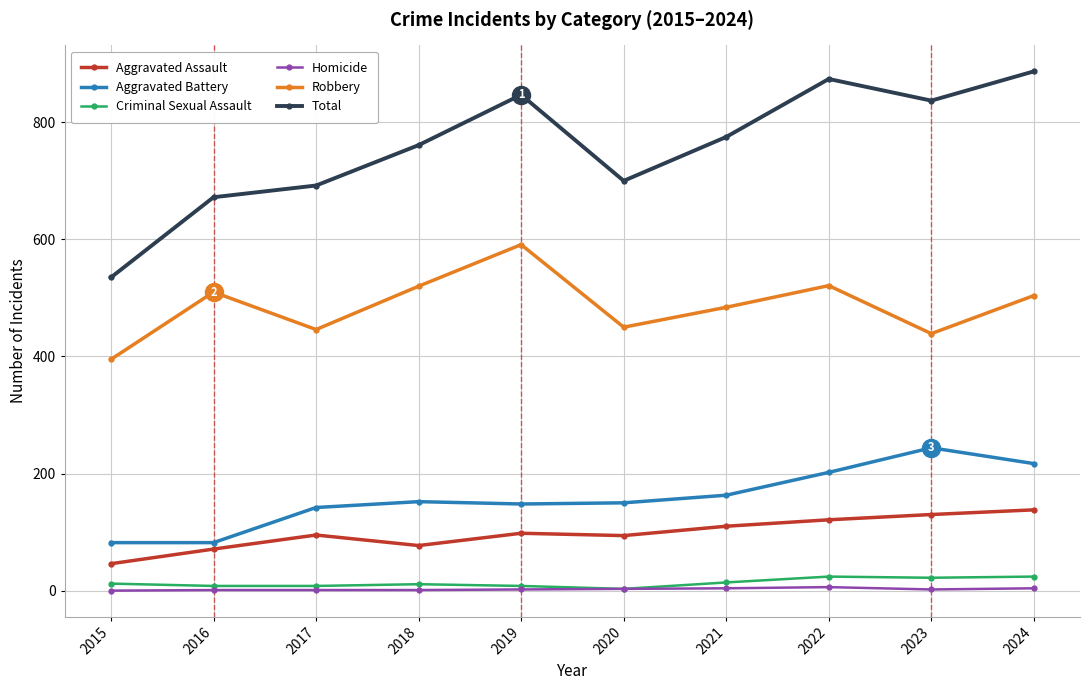

Between 2015 and 2021, which series saw the biggest shift?

Total